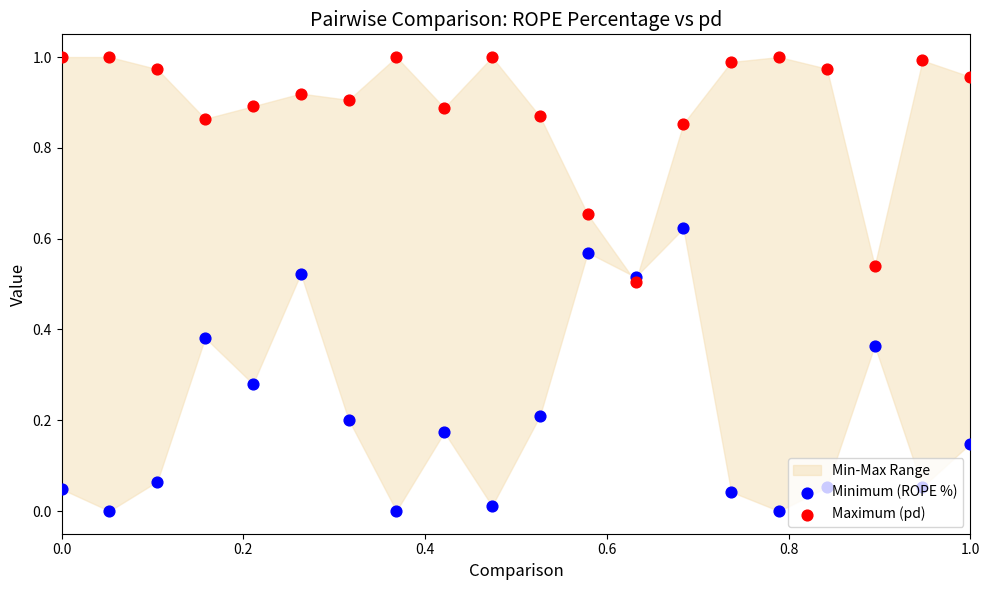

At how many categories does at least one series exceed 0?

20